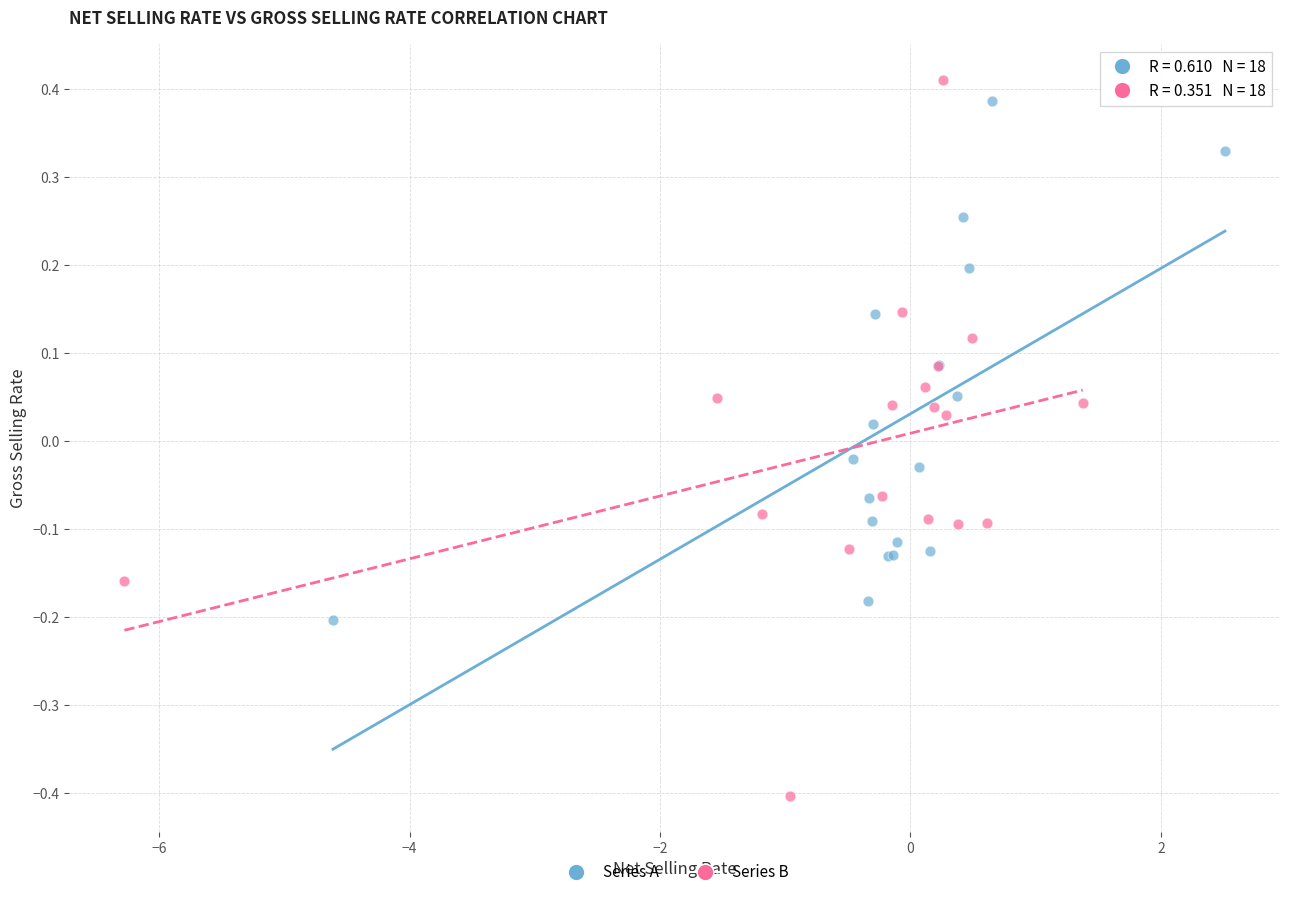

Which series reaches the minimum Y coordinate?

Series B